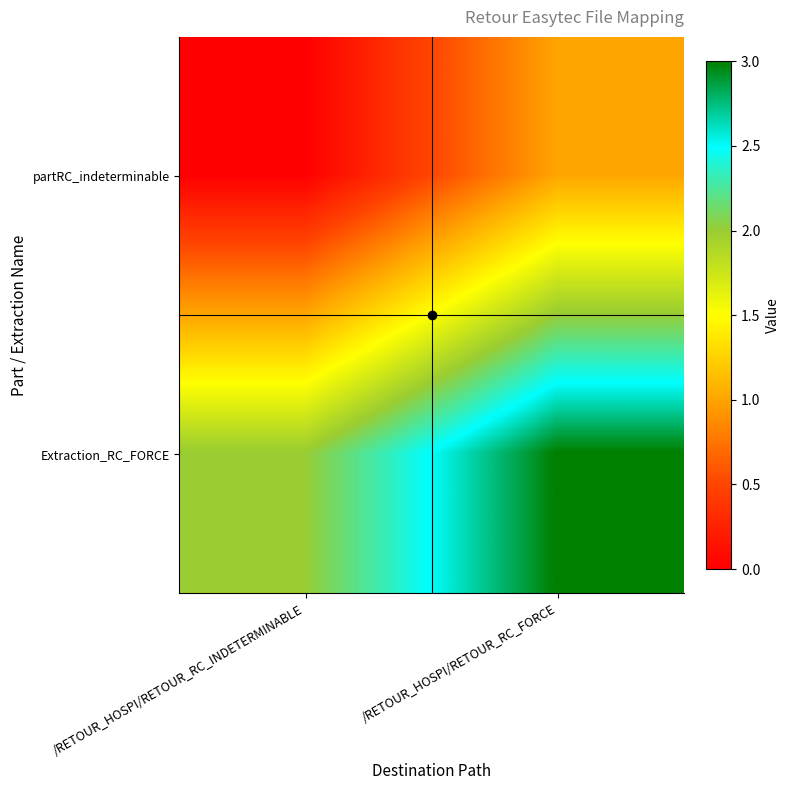

At how many categories does at least one series exceed 0?

2